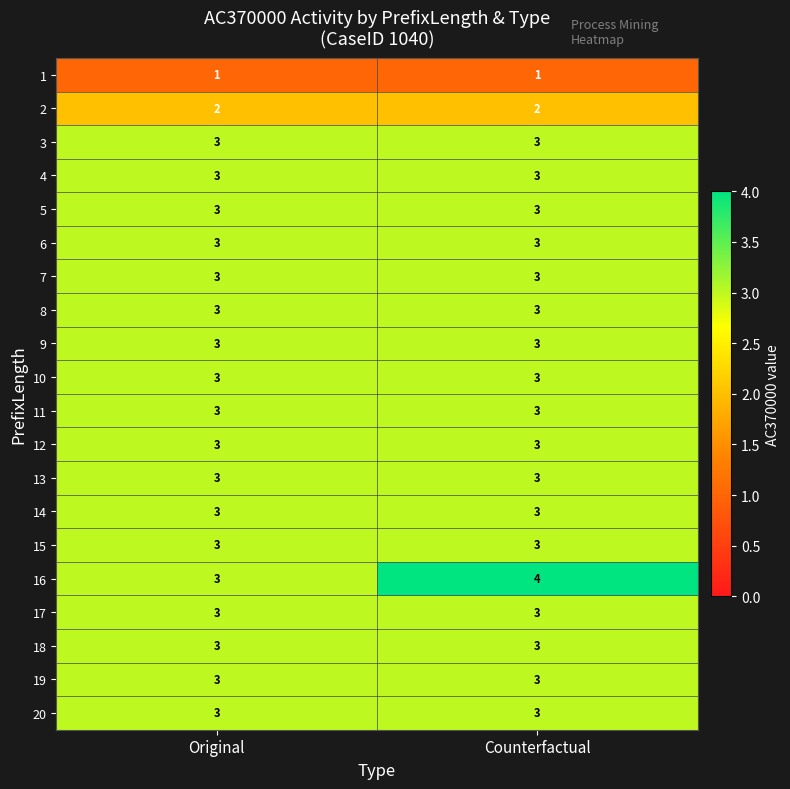

Which series has the largest range (max minus min)?

16